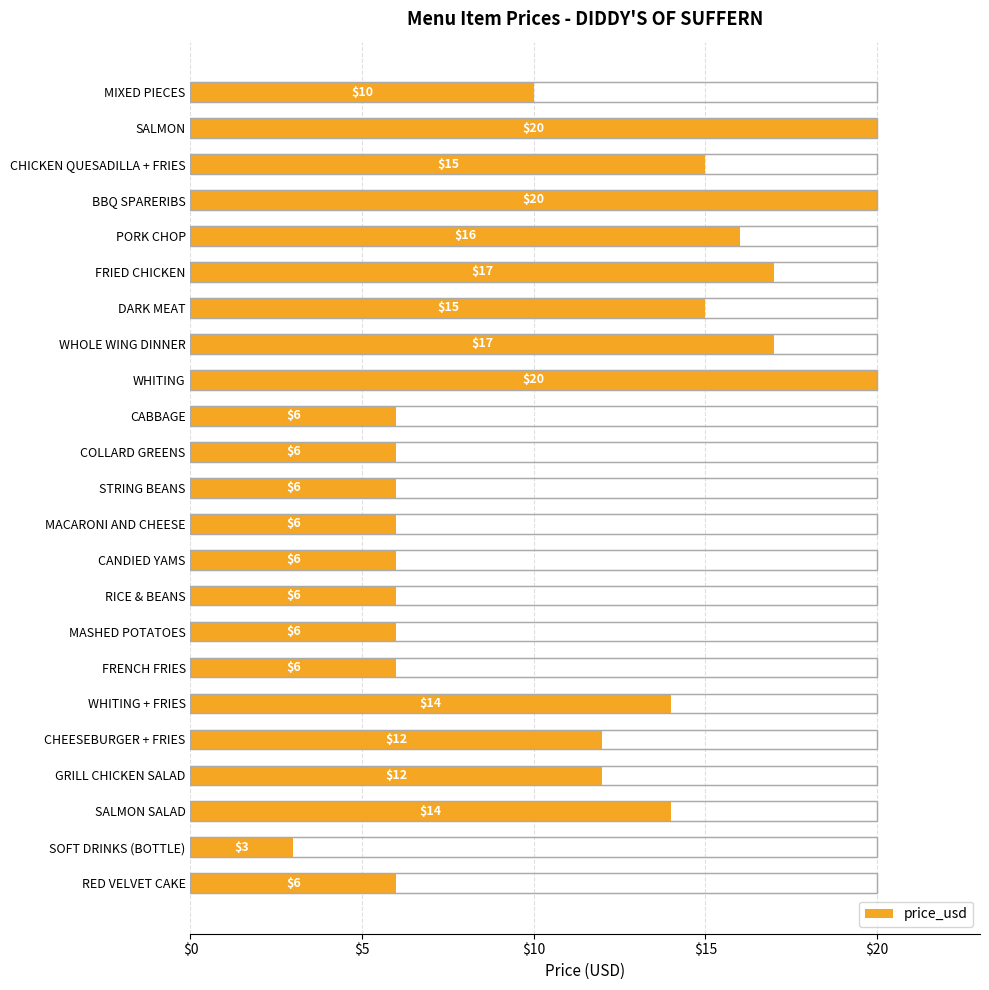

What is the value of the 18th bar from the left?

14